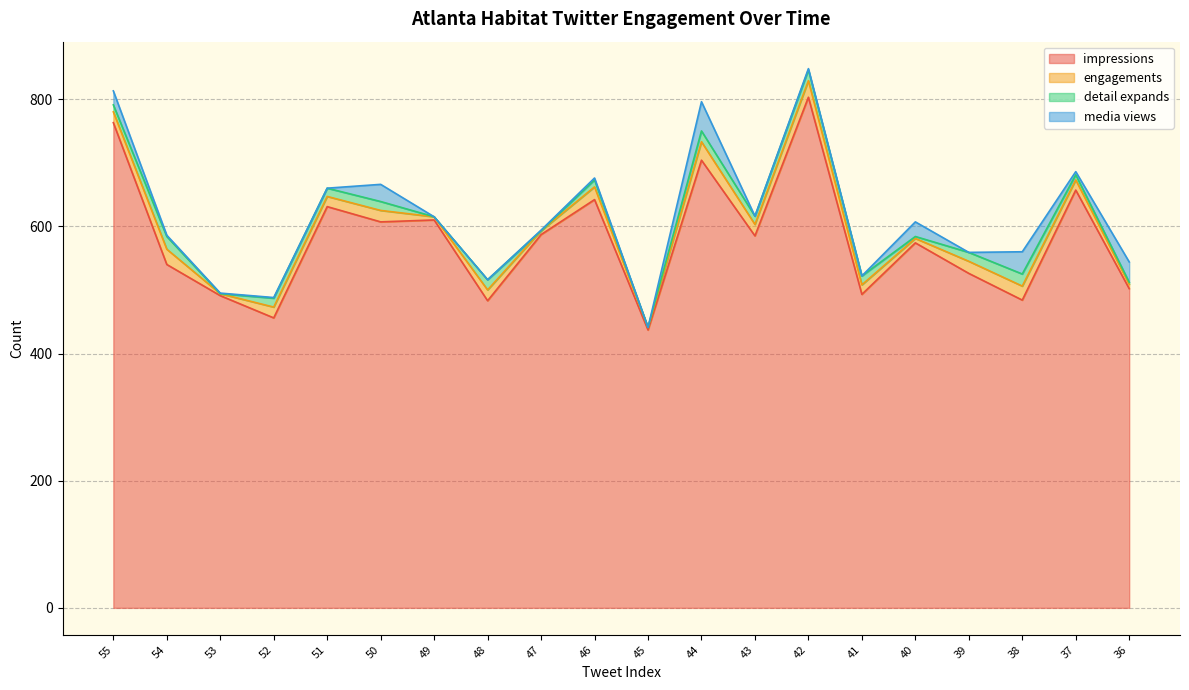

At which category does engagements reach its first local valley?

53